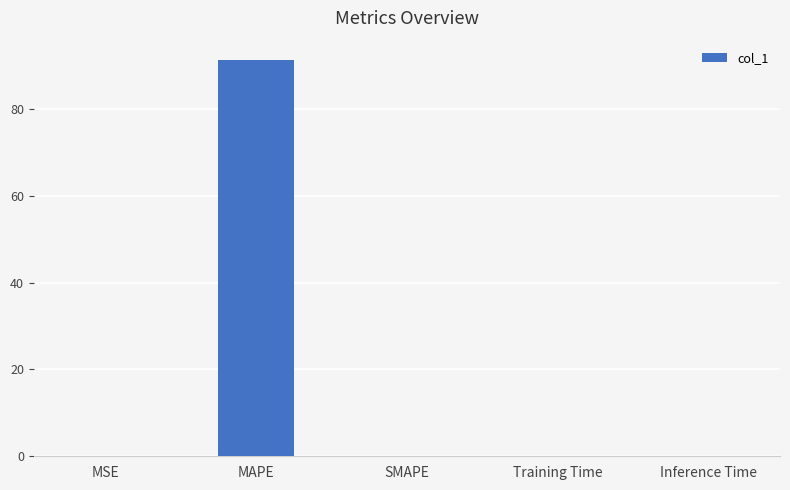

Which label corresponds to the largest value in the chart?

MAPE